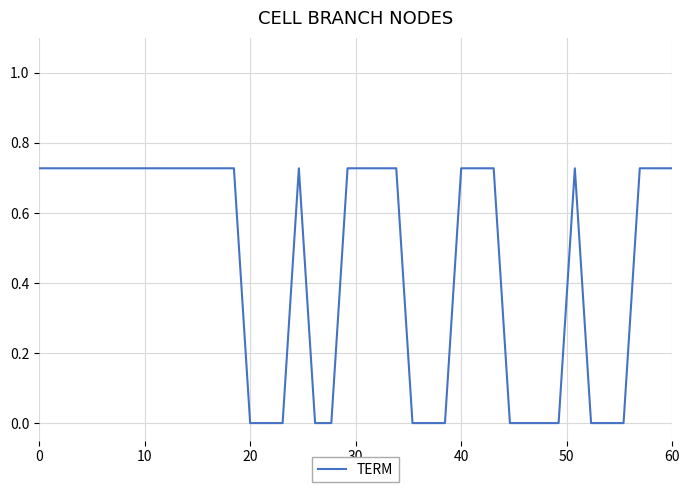

How many lines are shown in the chart?

1